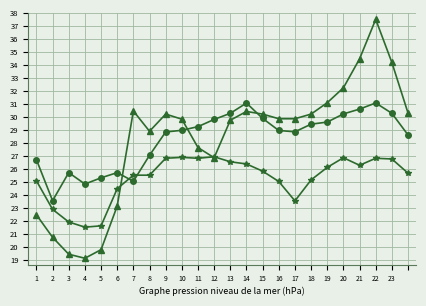

What is the minimum value shown in the chart?

19.1